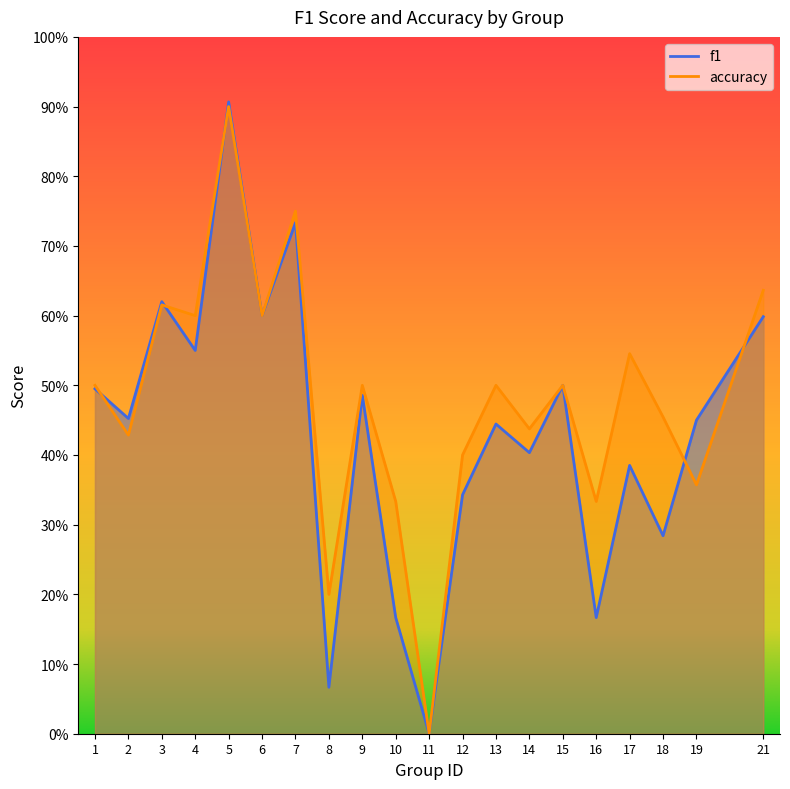

What is the total value across all series at 16?

0.5